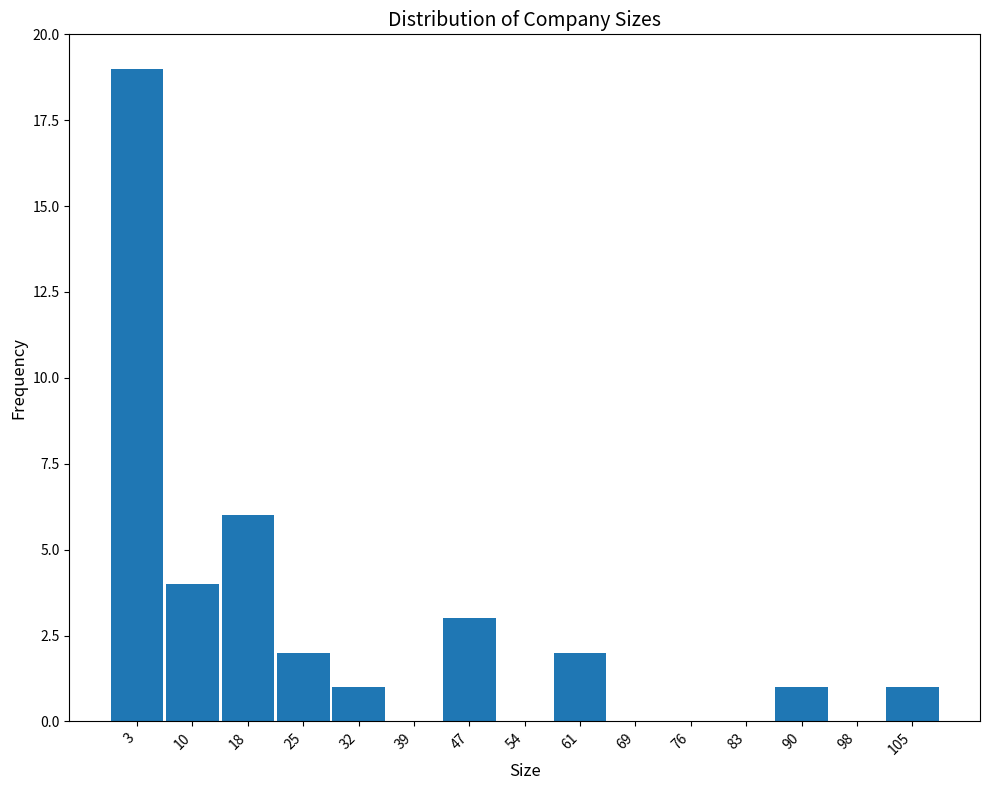

What is the height of the bar covering 29 to 36 on the x-axis? Neither the bar edges nor the heights are printed on the chart, so give them approximately, as read against the axes.

1